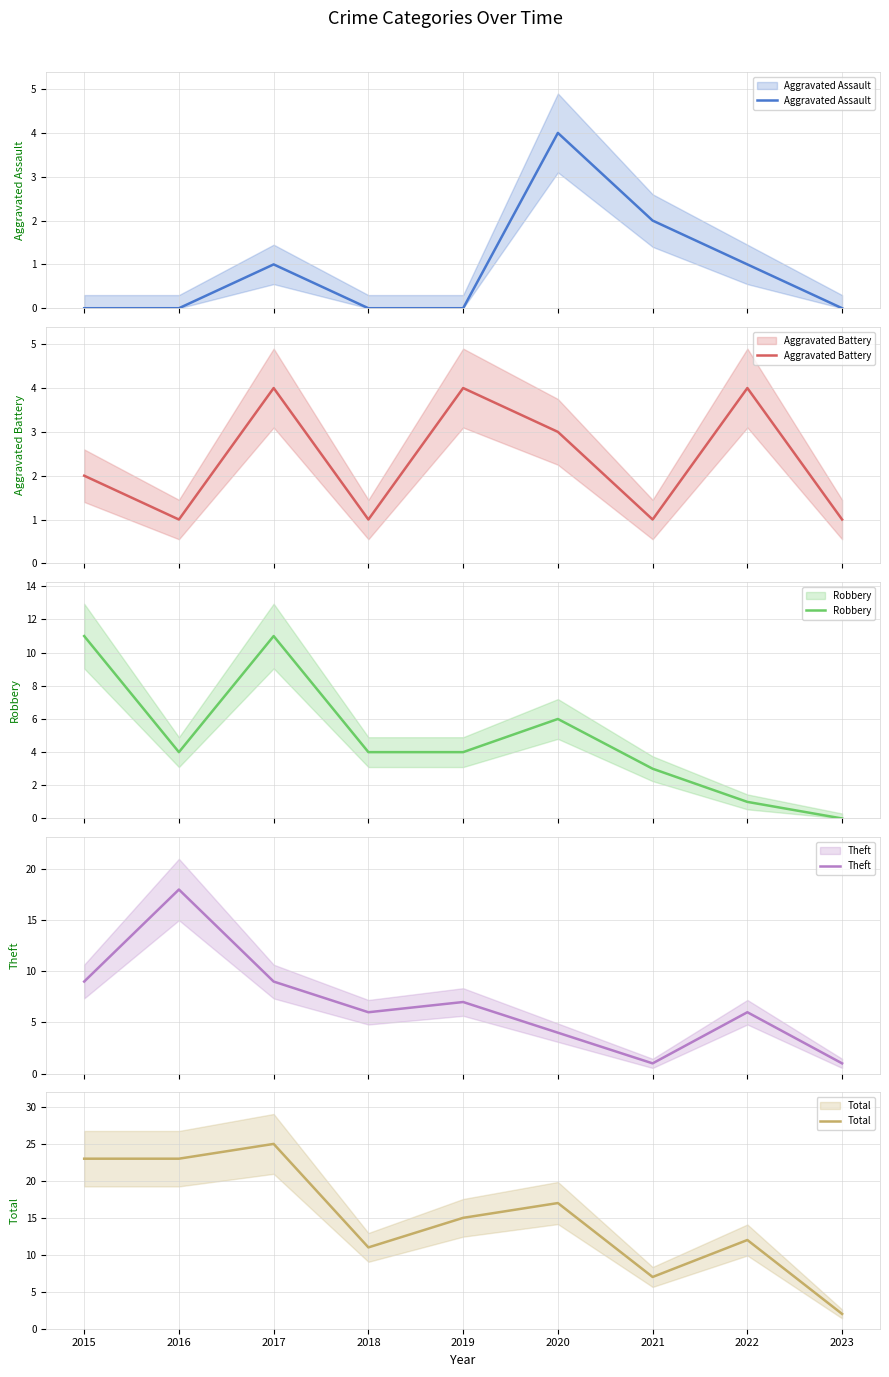

How many data points in Aggravated Battery are less than 2?

4